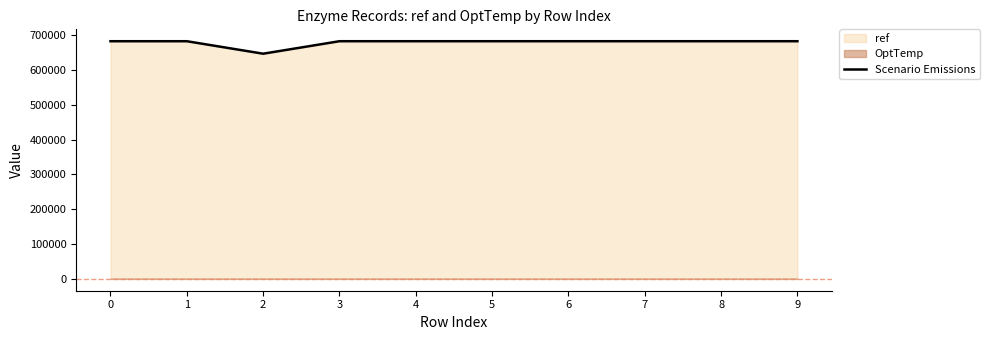

Reading left to right, list all the values displayed in this chart.

682291	682291	646439	682314	682314	682314	682314	682314	682314	682314